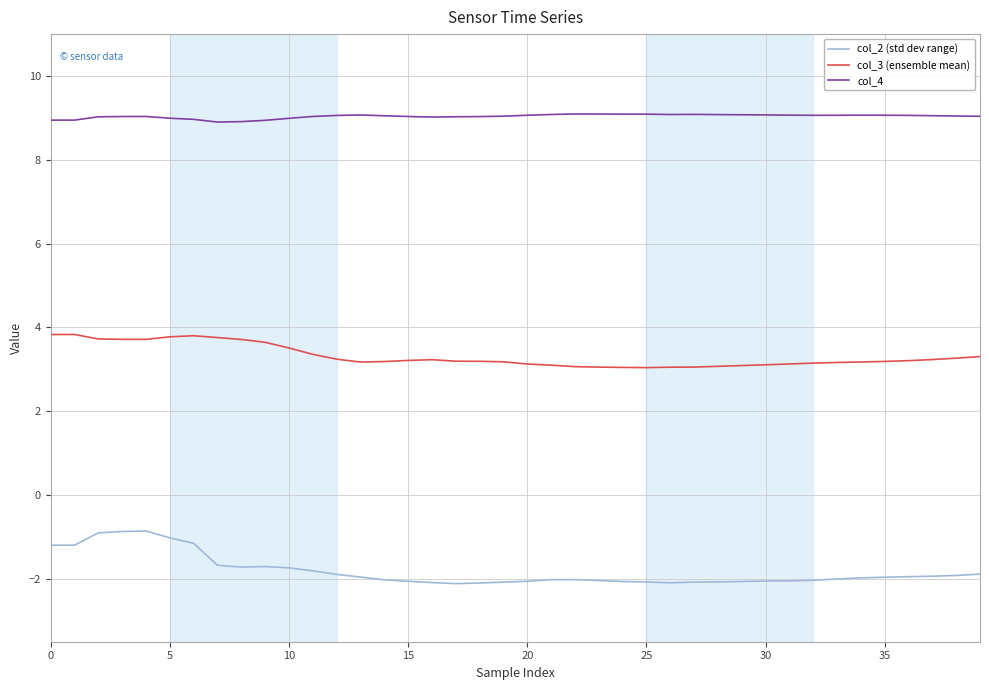

What is the difference between the maximum and minimum values in the col_2 (std dev range) series?

1.3